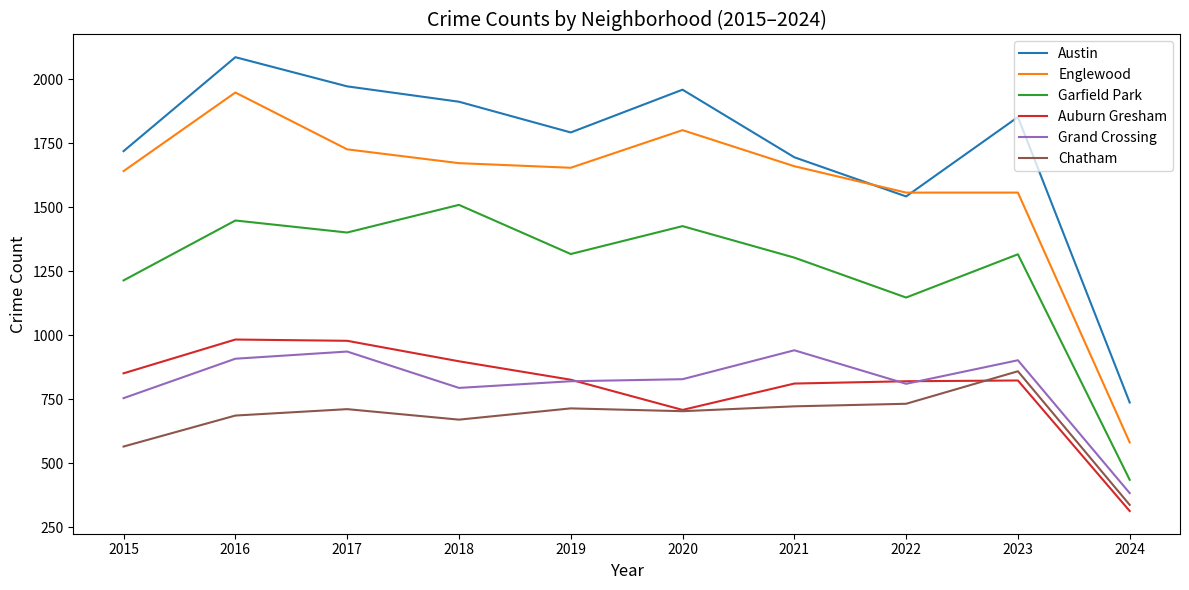

Which series has the largest total across all categories?

Austin